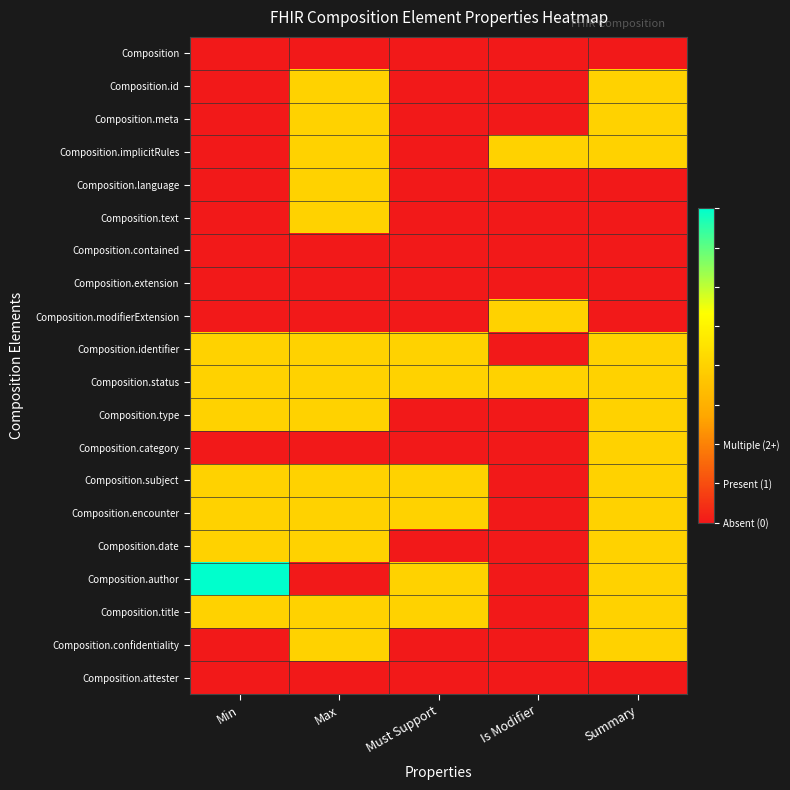

Which label corresponds to the smallest value in the chart?

Min